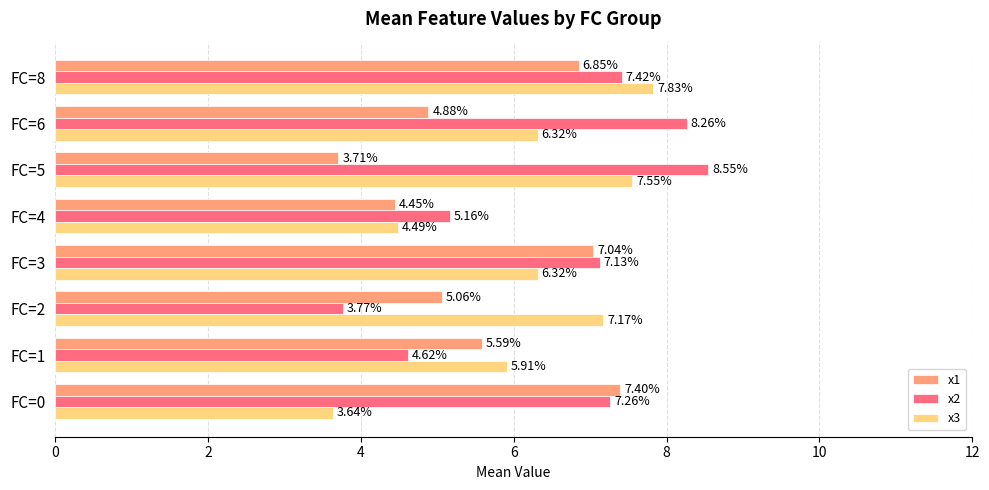

What is the average value of the x3 series?

6.2